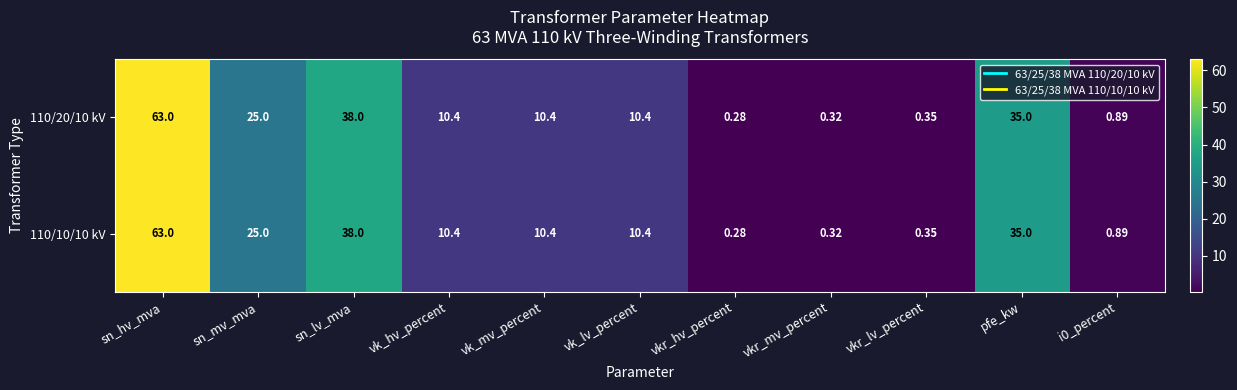

At which label does 110/20/10 kV reach its peak?

sn_hv_mva